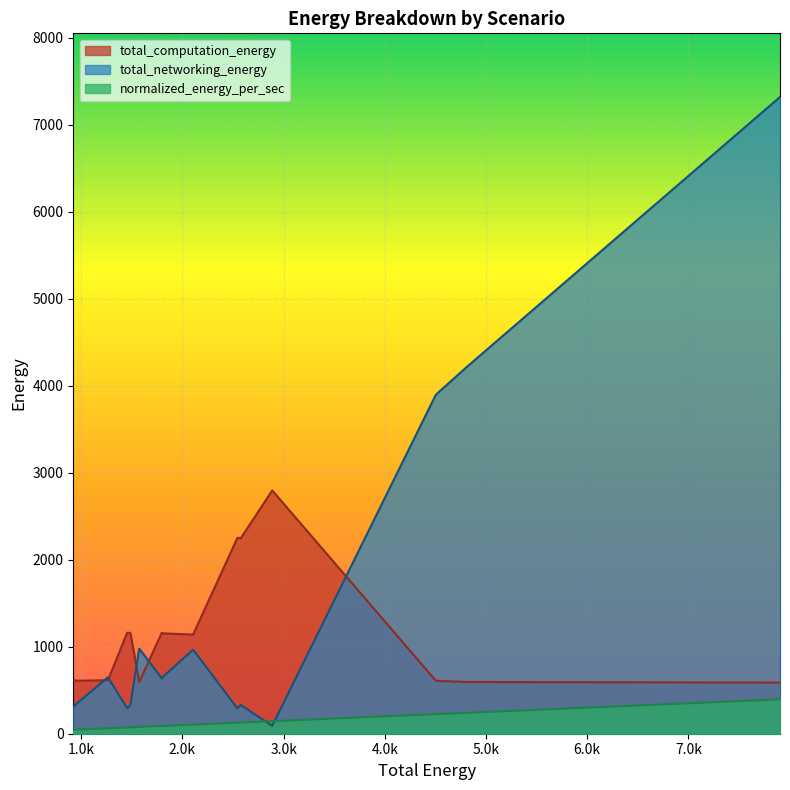

What is the maximum value for total_computation_energy?

2796.2